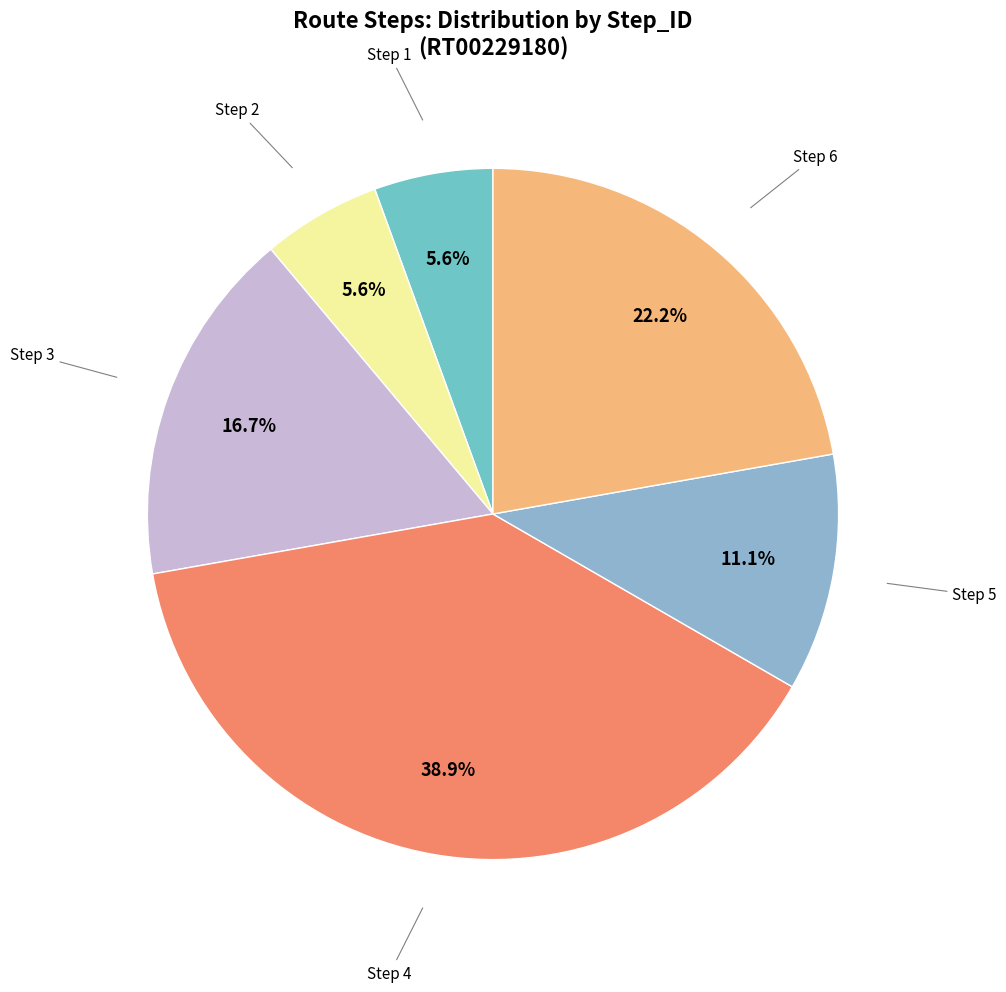

How many slices are in this pie chart?

6